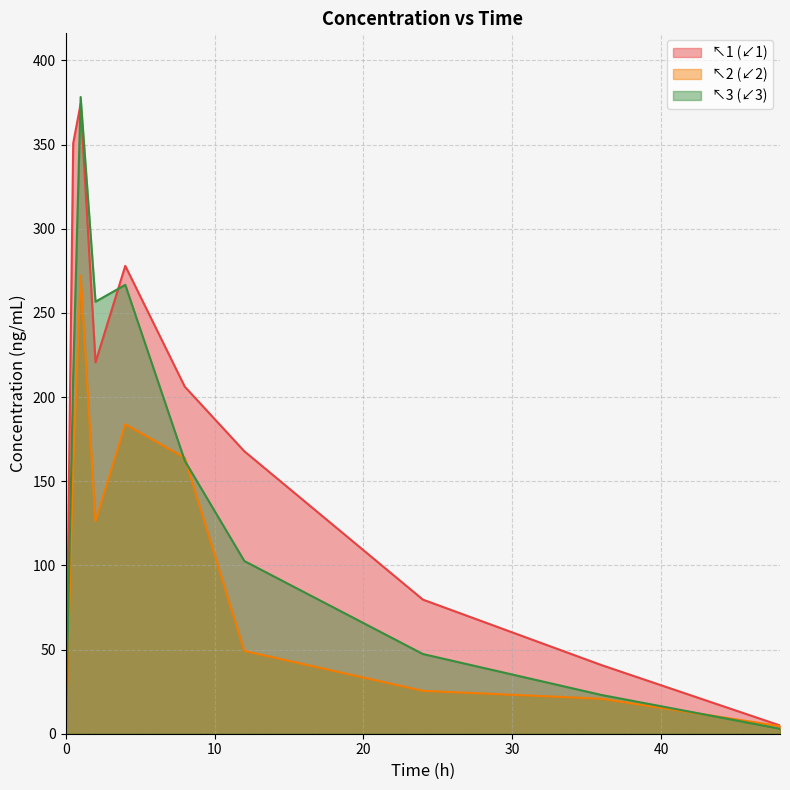

Rank the series by their maximum value, from lowest to highest.

↖2 (↙2), ↖1 (↙1), ↖3 (↙3)